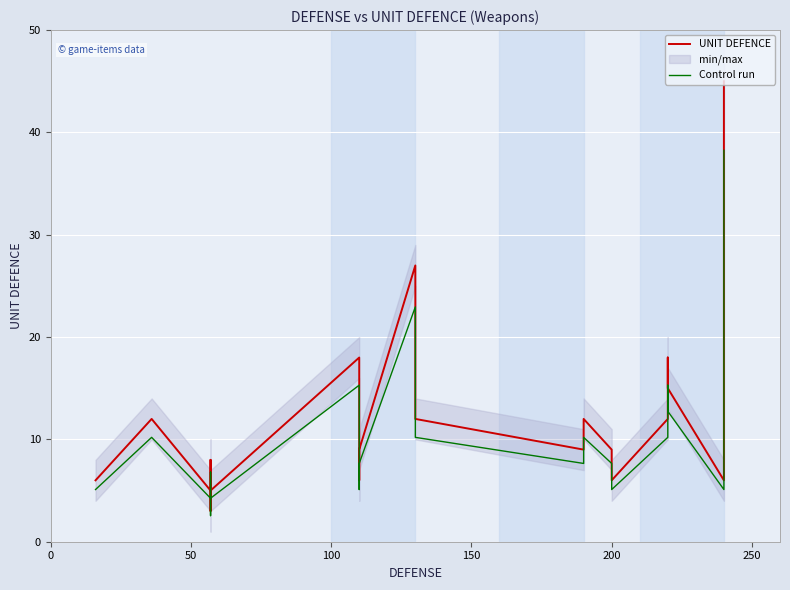

Is the value of UNIT DEFENCE at 250 greater than the value of Control run at 100?

No